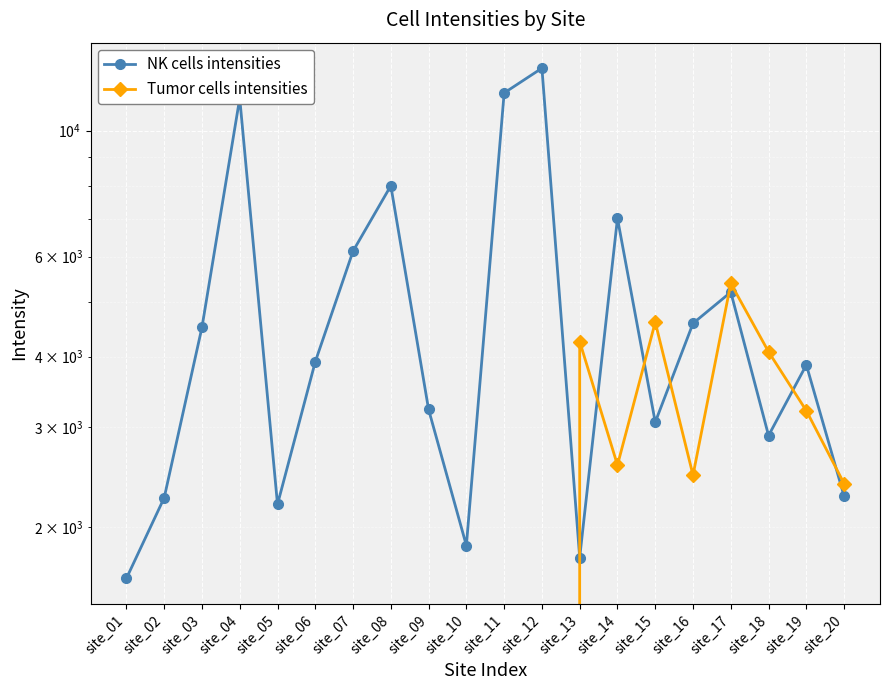

List the series in order of their peak value, lowest first.

Tumor cells intensities, NK cells intensities